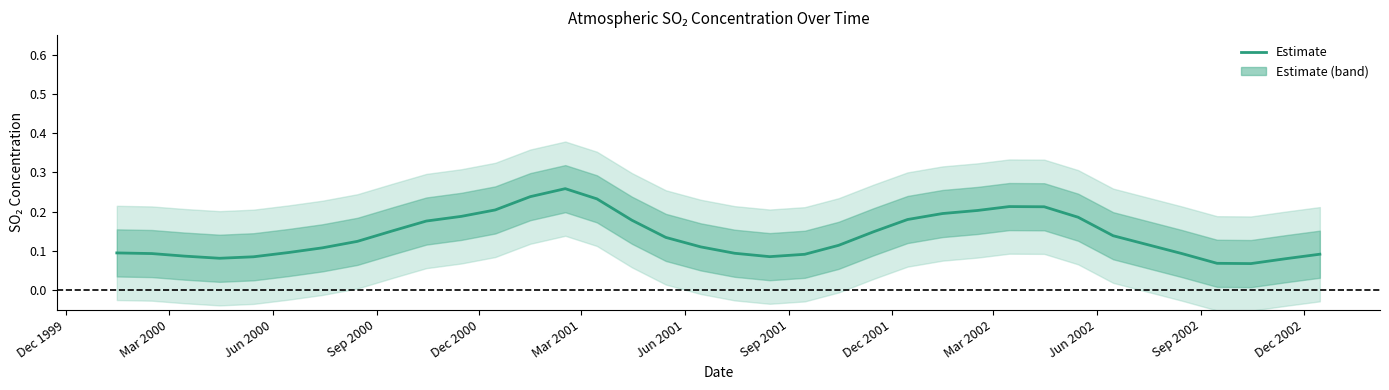

Reading right to left, list all the values displayed in this chart.

0.1	0.1	0.1	0.1	0.1	0.1	0.2	0.2	0.2	0.2	0.2	0.2	0.1	0.1	0.1	0.1	0.1	0.1	0.1	0.2	0.2	0.3	0.2	0.2	0.2	0.2	0.2	0.1	0.1	0.1	0.1	0.1	0.1	0.1	0.1